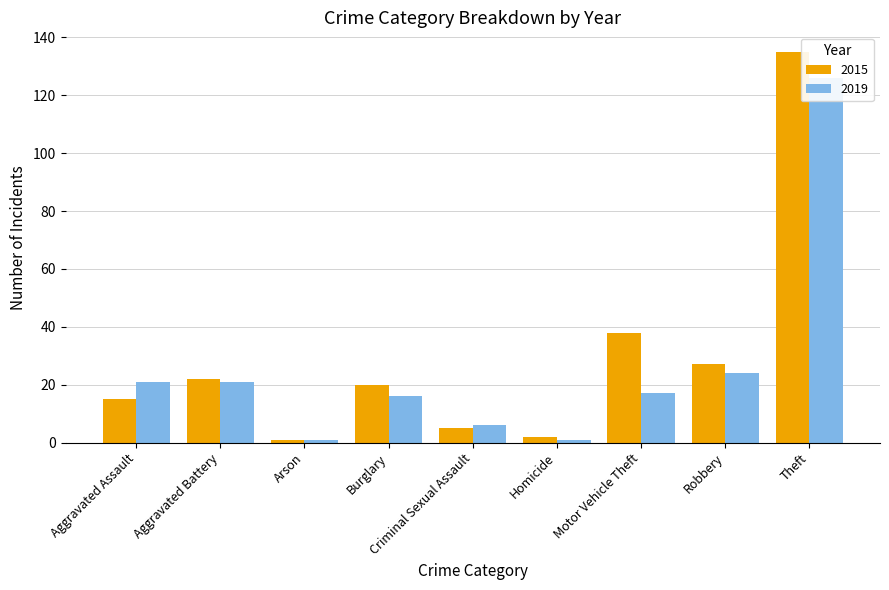

At how many categories does at least one series exceed 32?

2